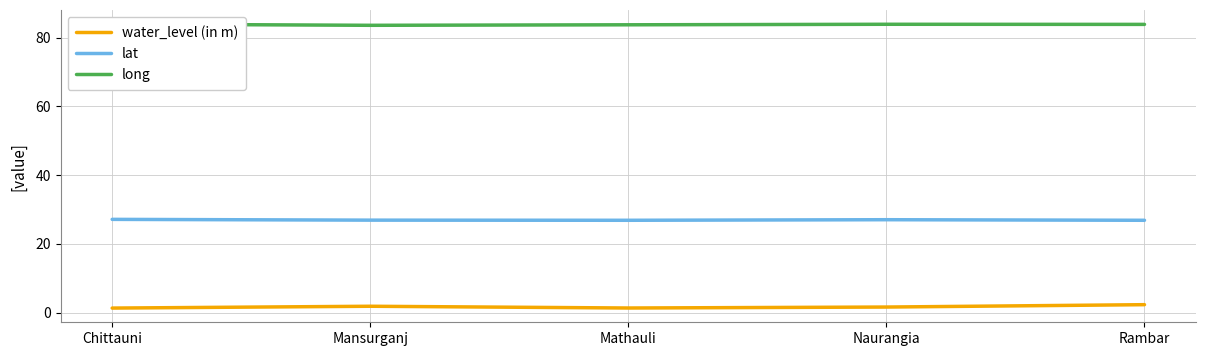

What is the sum of the water_level (in m) values at Naurangia and Mathauli?

3.0